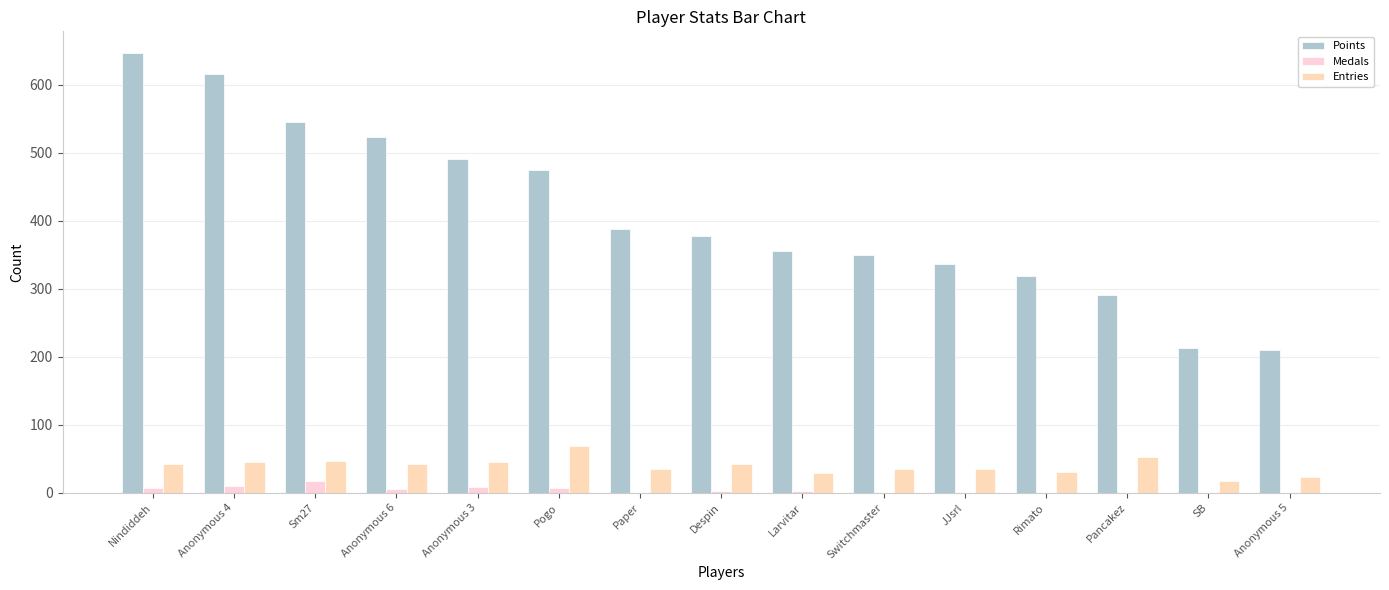

What are all the series names shown in the legend?

Points, Medals, Entries